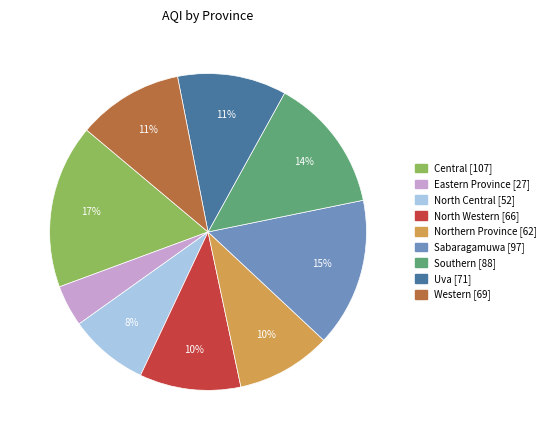

To the nearest percent, what is the average slice percentage?

11%